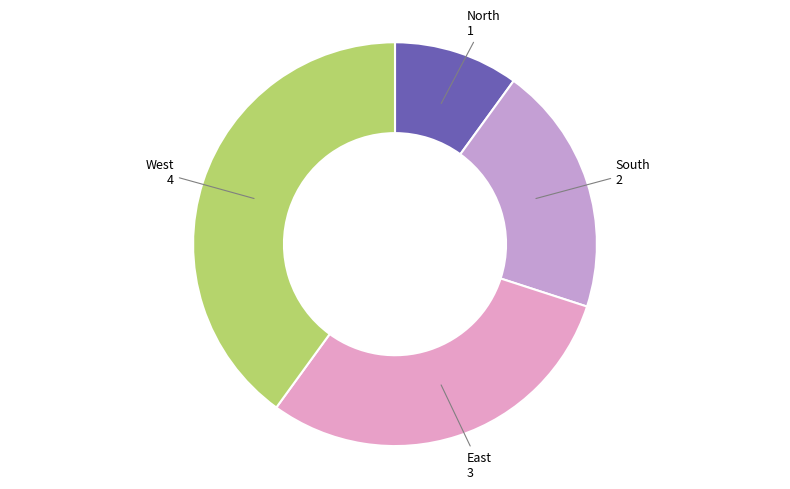

Count the number of slices in the pie.

4